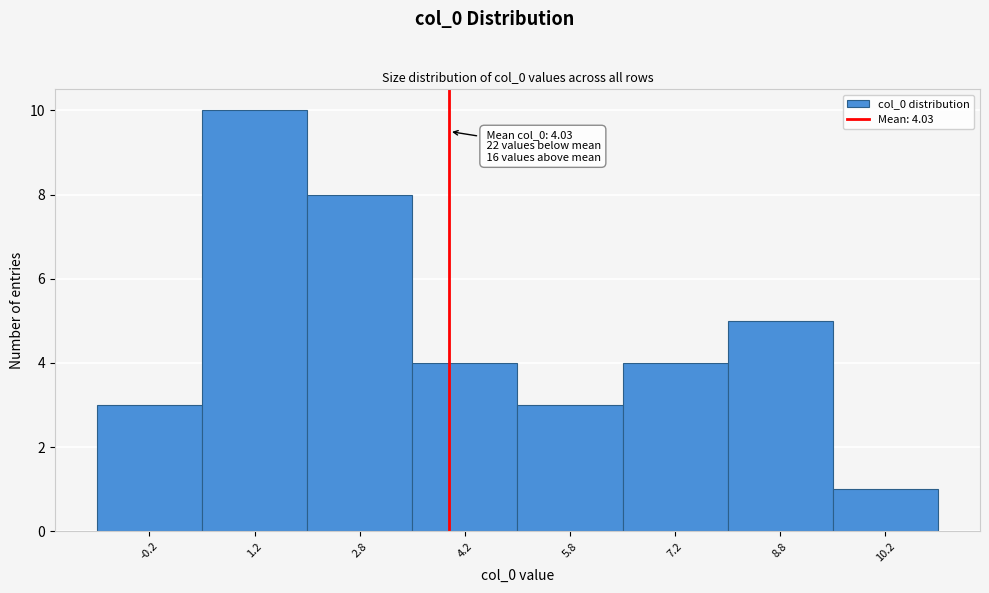

Which range on the x-axis has the tallest bar?

0.5 to 2.0